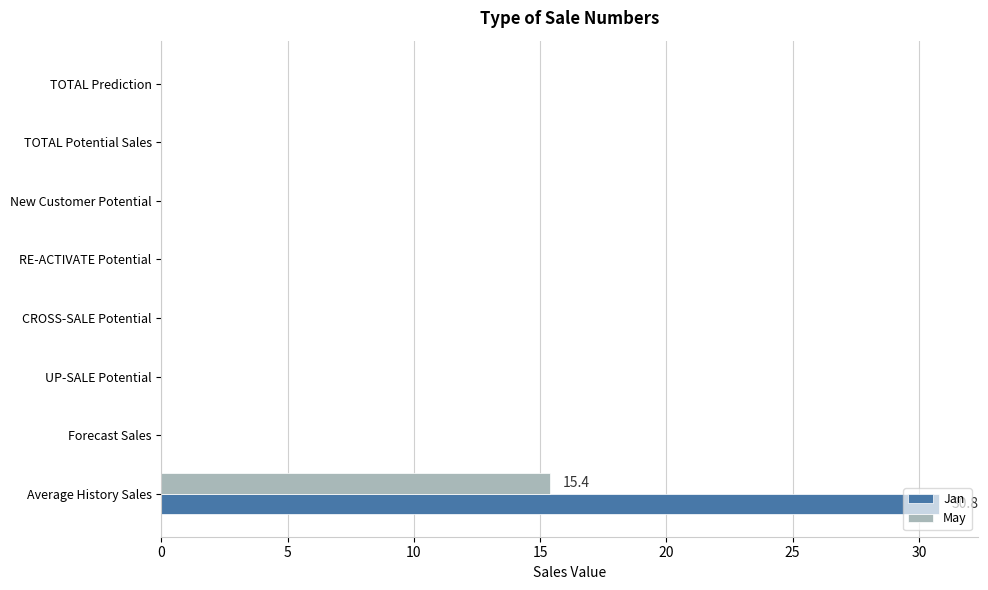

What is the average value of the Jan series?

3.9